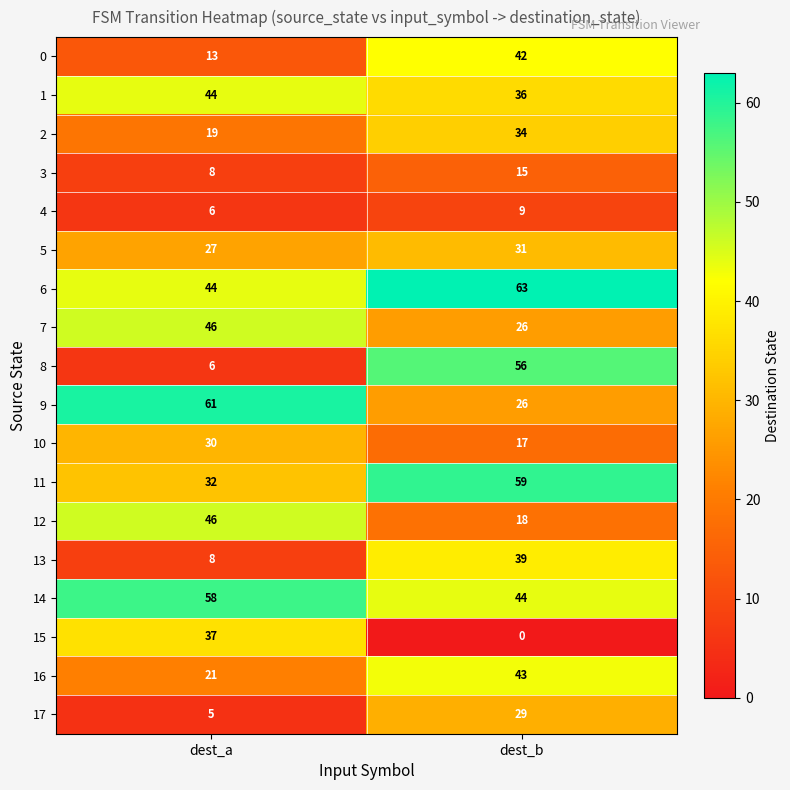

True or false: 9 has a value of 61 at dest_a.

True